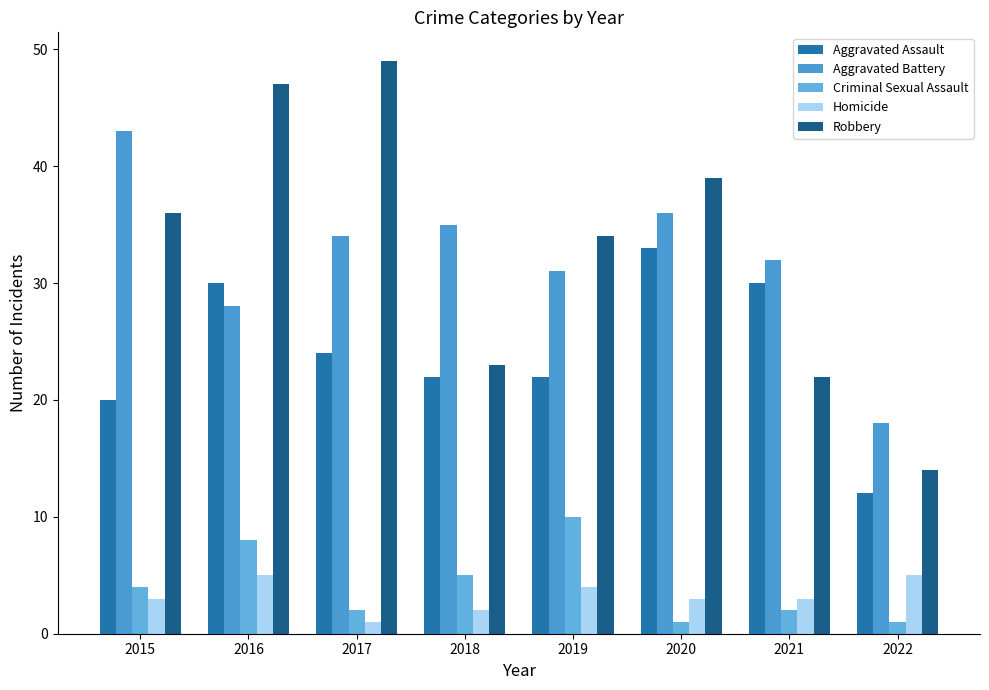

Reading left to right, transcribe all the data shown in this chart.

Aggravated Assault: 2015=20	2016=30	2017=24	2018=22	2019=22	2020=33	2021=30	2022=12
Aggravated Battery: 2015=43	2016=28	2017=34	2018=35	2019=31	2020=36	2021=32	2022=18
Criminal Sexual Assault: 2015=4	2016=8	2017=2	2018=5	2019=10	2020=1	2021=2	2022=1
Homicide: 2015=3	2016=5	2017=1	2018=2	2019=4	2020=3	2021=3	2022=5
Robbery: 2015=36	2016=47	2017=49	2018=23	2019=34	2020=39	2021=22	2022=14